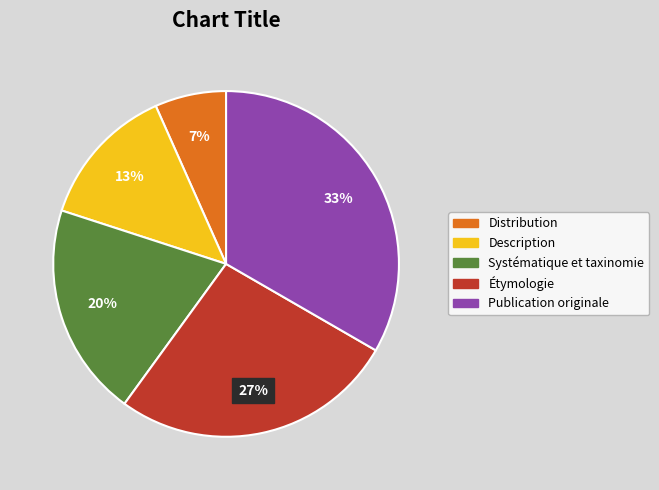

Rank the categories by value from lowest to highest.

Distribution, Description, Systématique et taxinomie, Étymologie, Publication originale